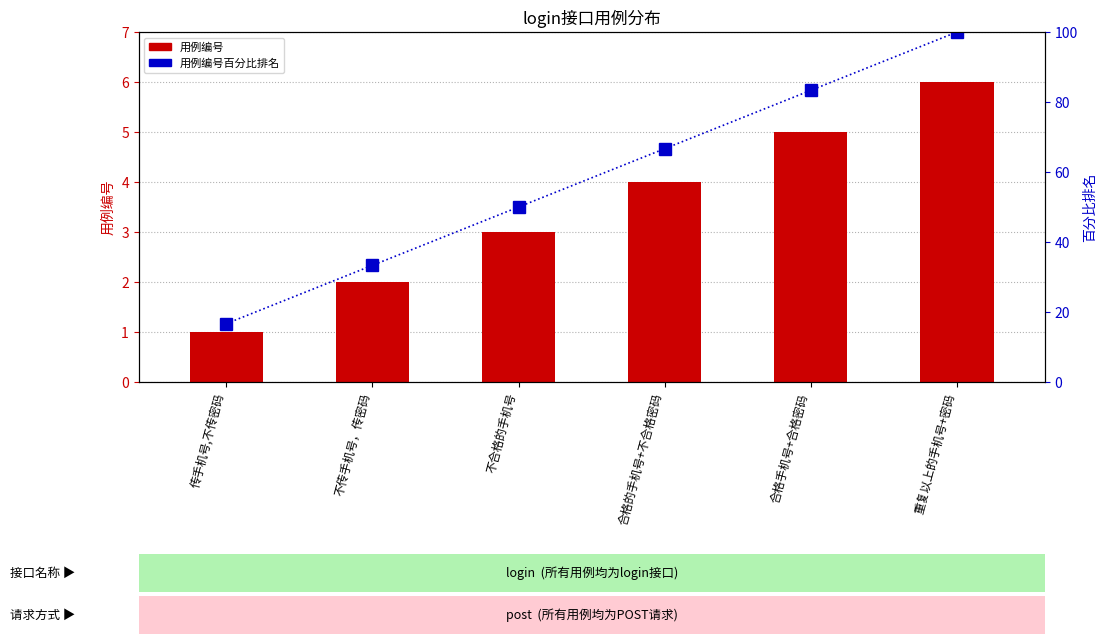

Are the bars grouped side by side (vs. stacked)?

Yes